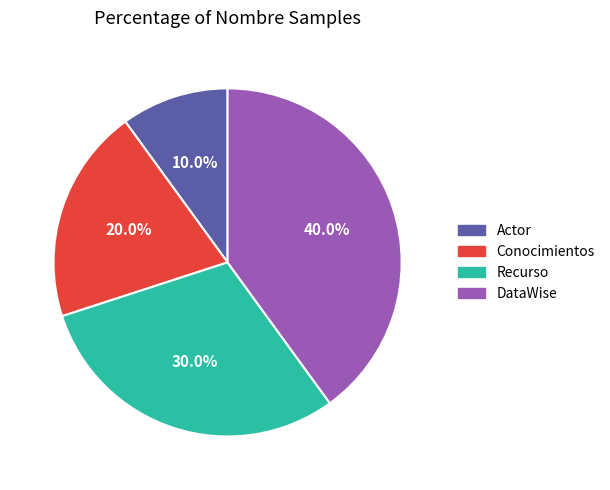

Approximately how many times larger is the value at Conocimientos compared to Actor?

2.0